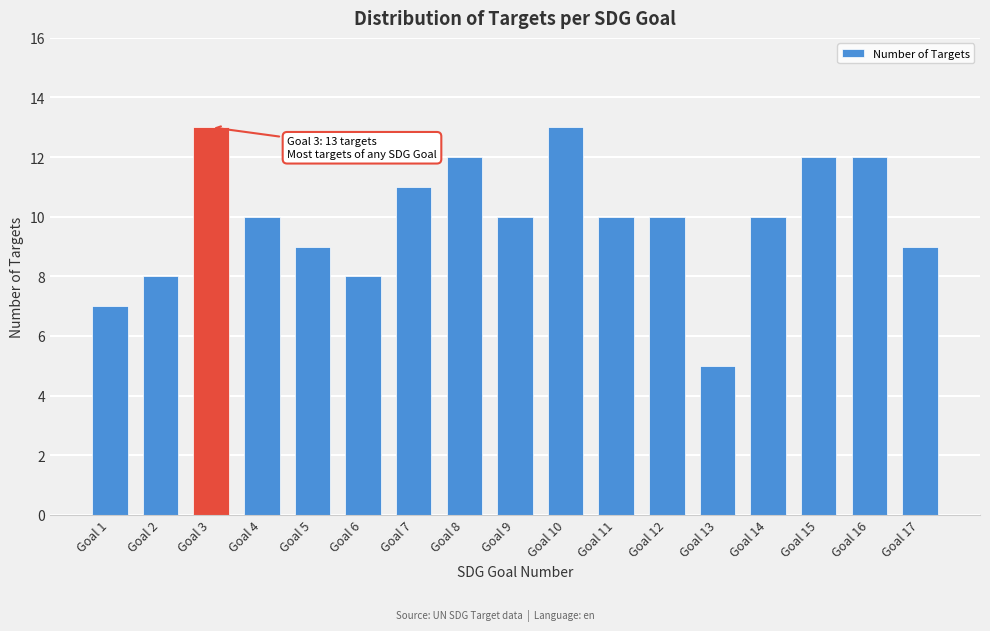

Reading left to right, extract all data points from this chart.

Goal 1=7	Goal 2=8	Goal 3=13	Goal 4=10	Goal 5=9	Goal 6=8	Goal 7=11	Goal 8=12	Goal 9=10	Goal 10=13	Goal 11=10	Goal 12=10	Goal 13=5	Goal 14=10	Goal 15=12	Goal 16=12	Goal 17=9